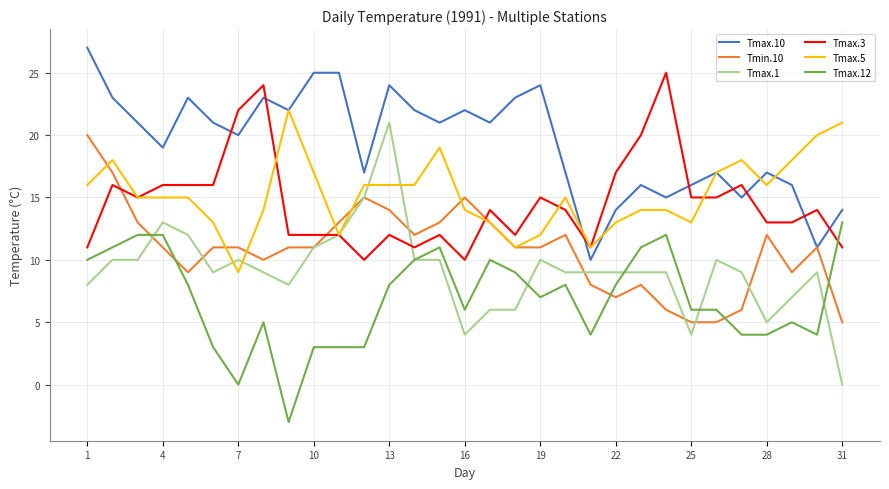

Which series has the largest range (max minus min)?

Tmax.1